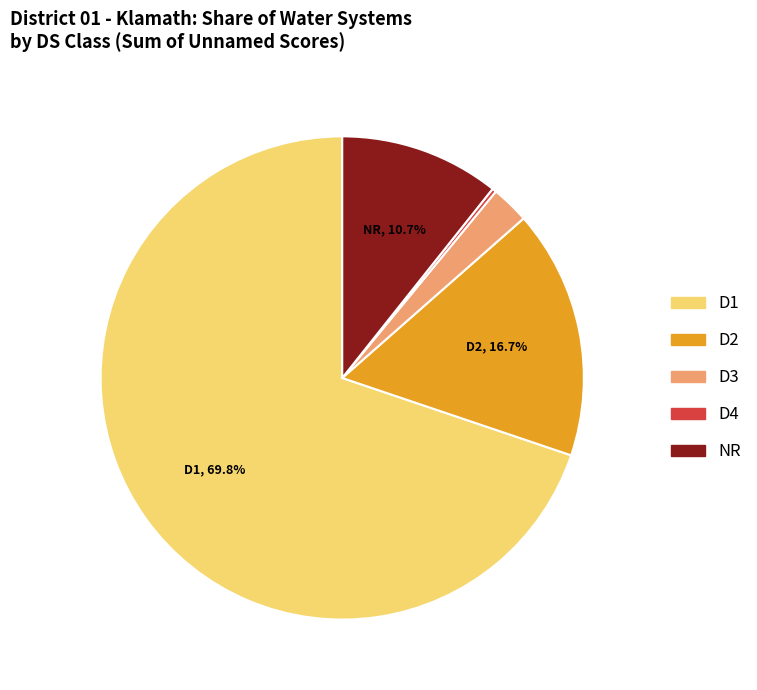

Is there any slice that represents more than half of the pie?

Yes